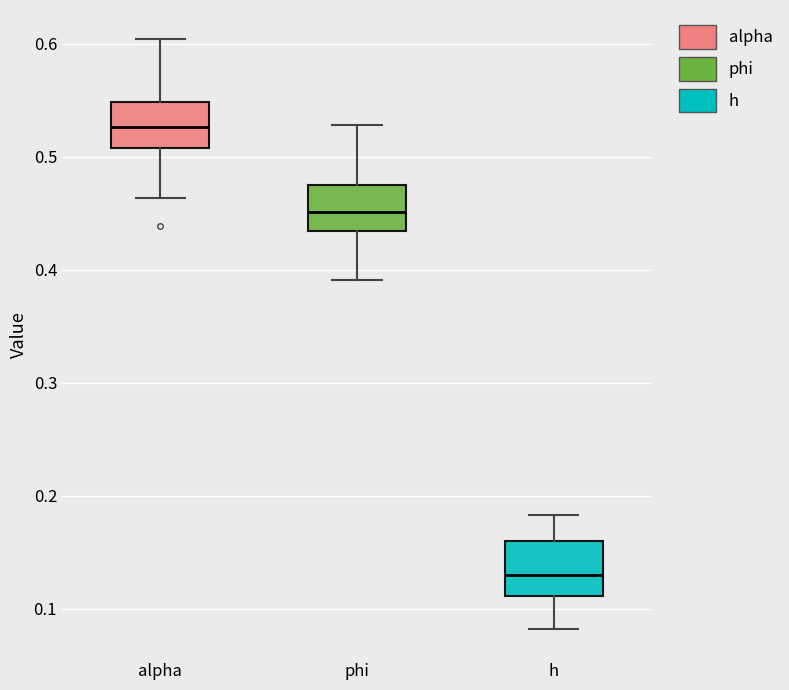

Which box has the highest median line?

alpha